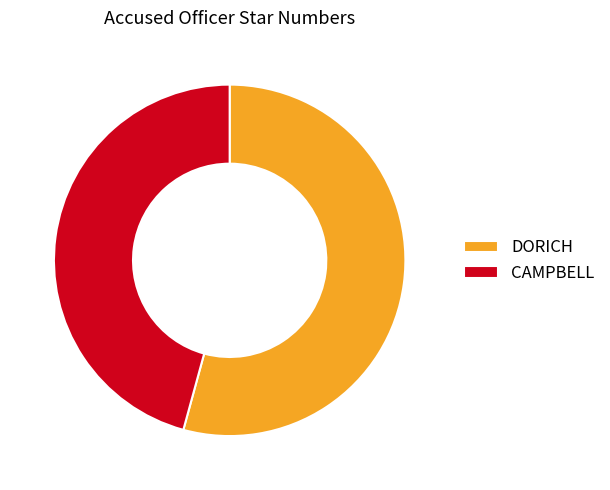

Is the sum of CAMPBELL and DORICH greater than half?

Yes